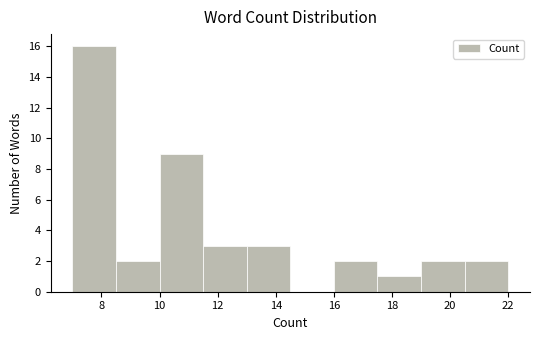

Reading left to right, list every bar in this chart as the range it spans on the x-axis followed by its height. Neither the bar edges nor the heights are printed on the chart, so give them approximately, as read against the axes.

7.0 to 8.5: 16
8.5 to 10.0: 2
10.0 to 11.5: 9
11.5 to 13.0: 3
13.0 to 14.5: 3
14.5 to 16.0: 0
16.0 to 17.5: 2
17.5 to 19.0: 1
19.0 to 20.5: 2
20.5 to 22.0: 2